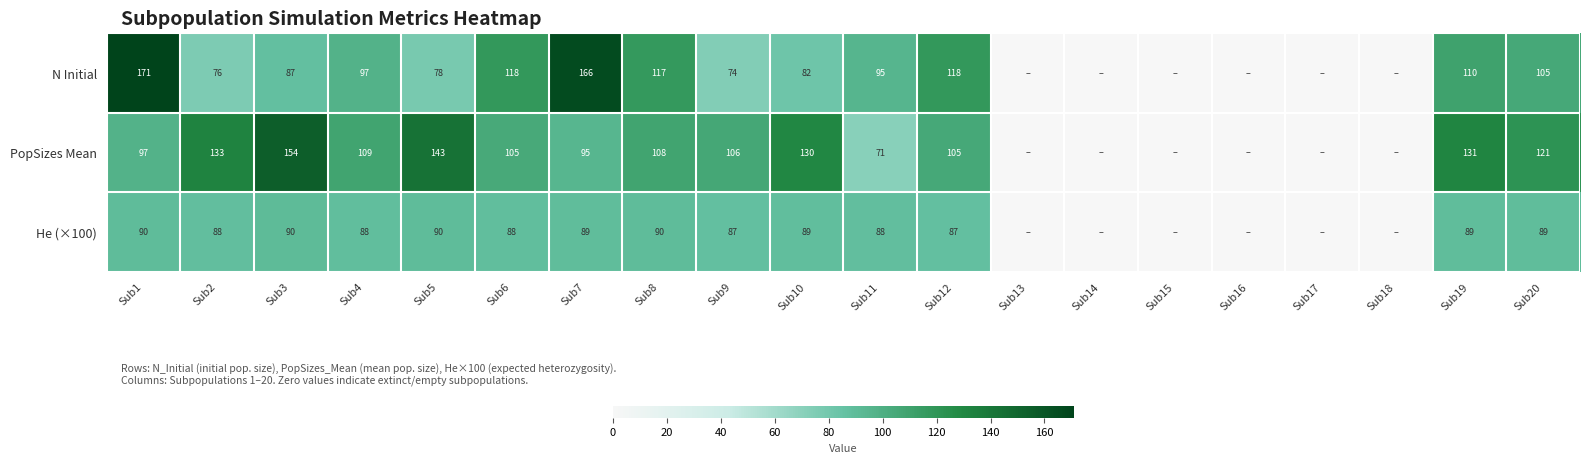

Rank the series at Sub1 from lowest to highest value.

He (×100), PopSizes Mean, N Initial